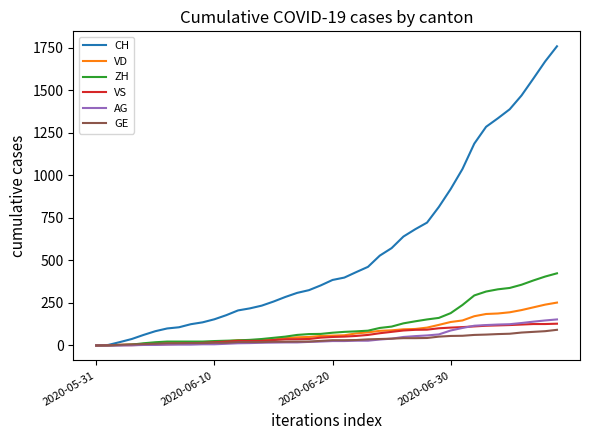

Which series has the widest spread of values?

CH